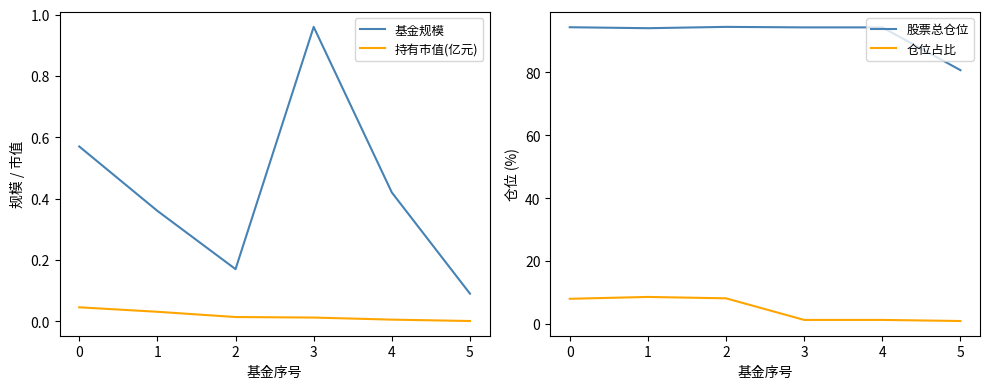

At 5, list the series in order from smallest to largest.

持有市值(亿元), 基金规模, 仓位占比, 股票总仓位